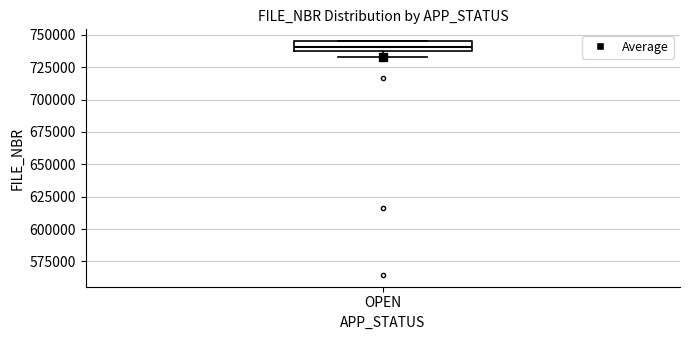

Where does the lower whisker of the box for OPEN end on the y-axis? The values are not printed on the chart, so give them approximately, as read against the axis.

735000